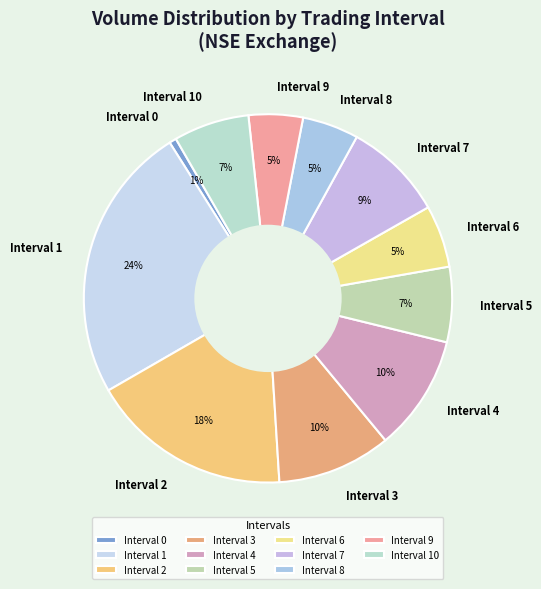

Between Interval 7 and Interval 5, which is larger?

Interval 7